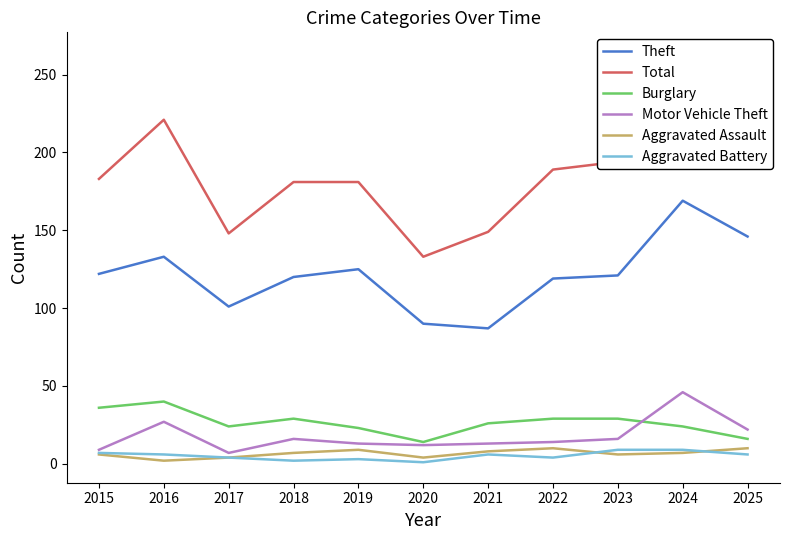

The value of Motor Vehicle Theft at 2022 is 25. True or false?

False